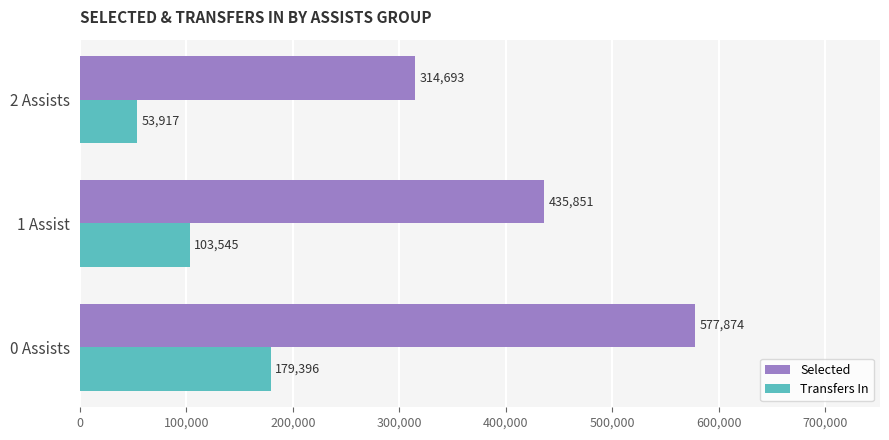

What is the sum of the Selected values at 2 Assists and 0 Assists?

892567